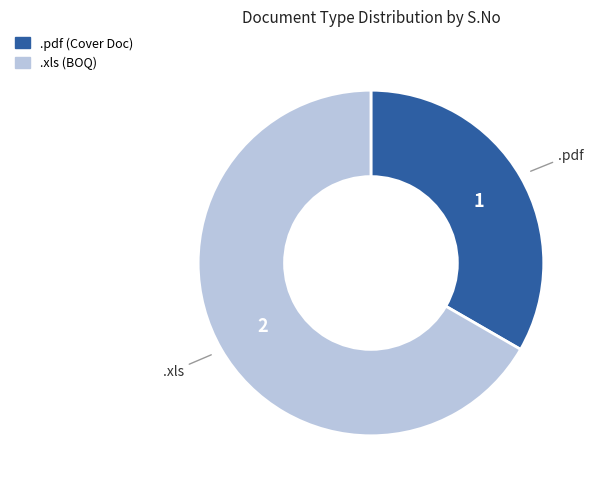

Approximately how many times larger is the value at .xls compared to .pdf?

2.0